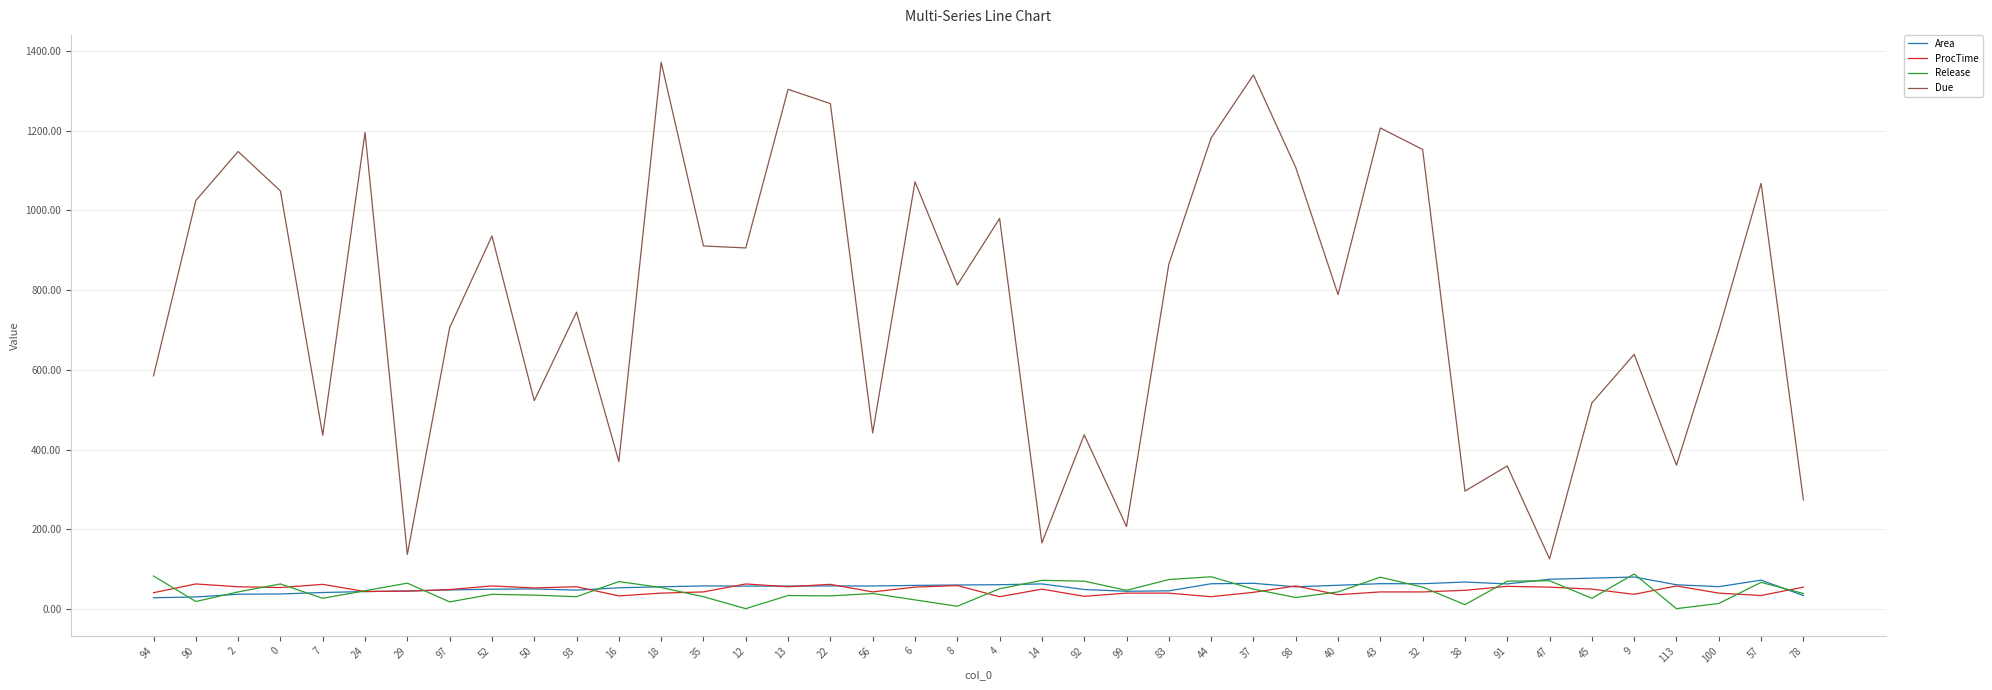

At which label is Due closest to 749?

93